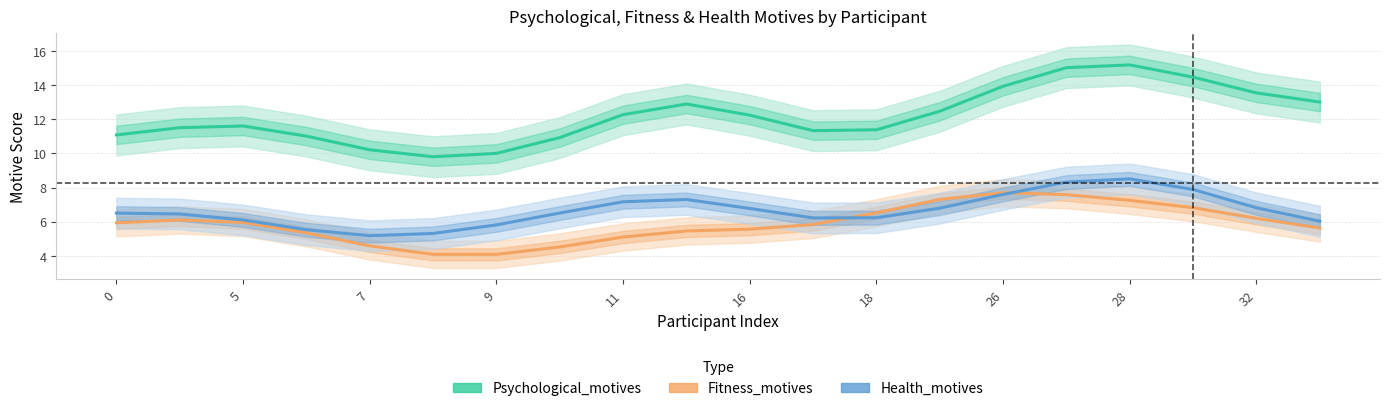

How many interior local valleys does the Fitness_motives series have?

1